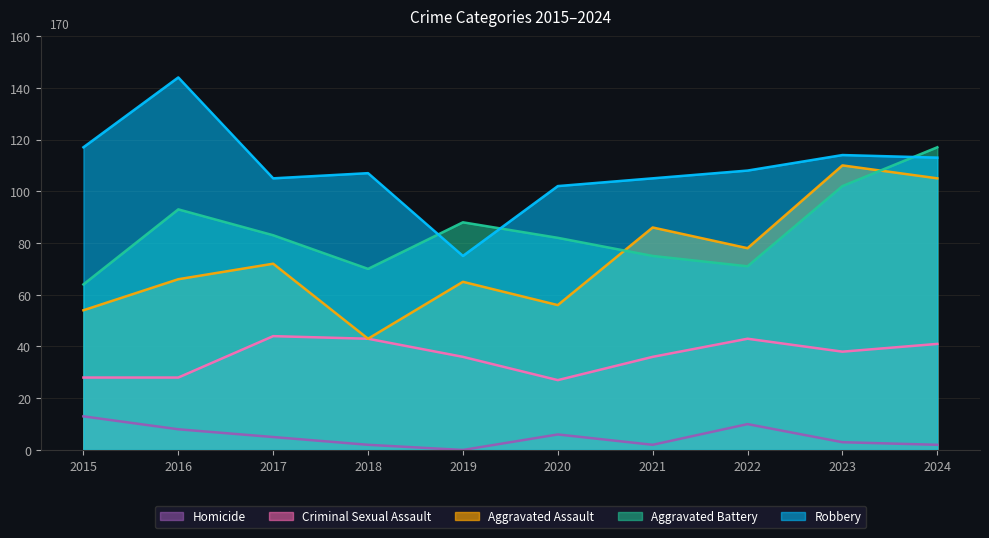

How many categories are shown in the chart?

10